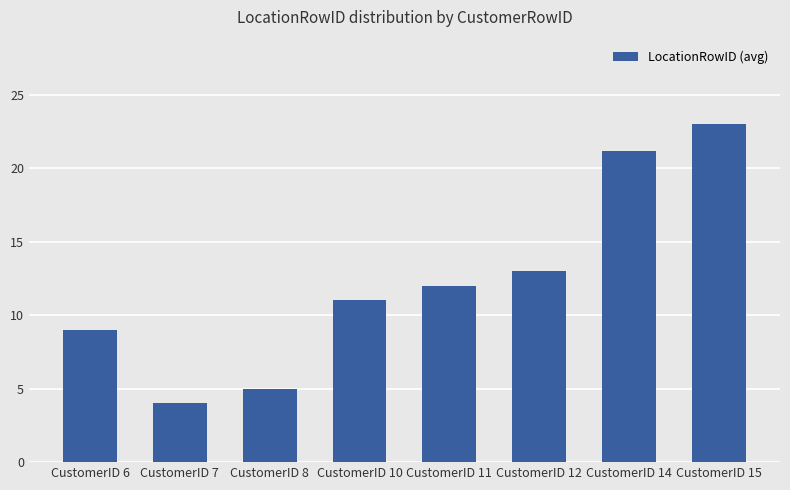

What is the difference between the values at CustomerID 12 and CustomerID 7?

9.0